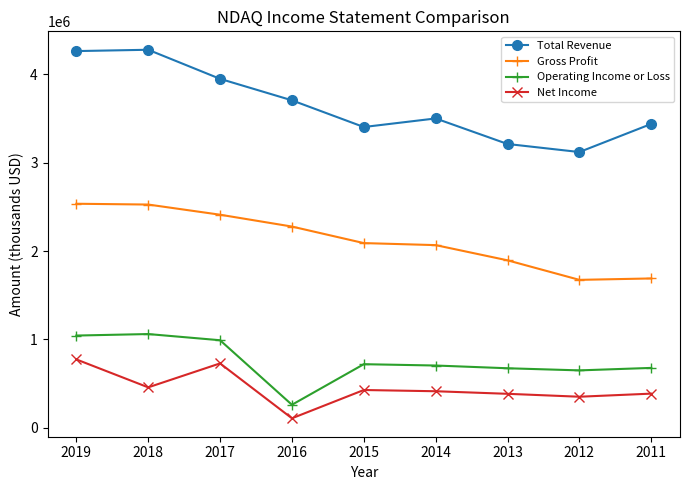

True or false: Gross Profit and Operating Income or Loss intersect in this chart.

False